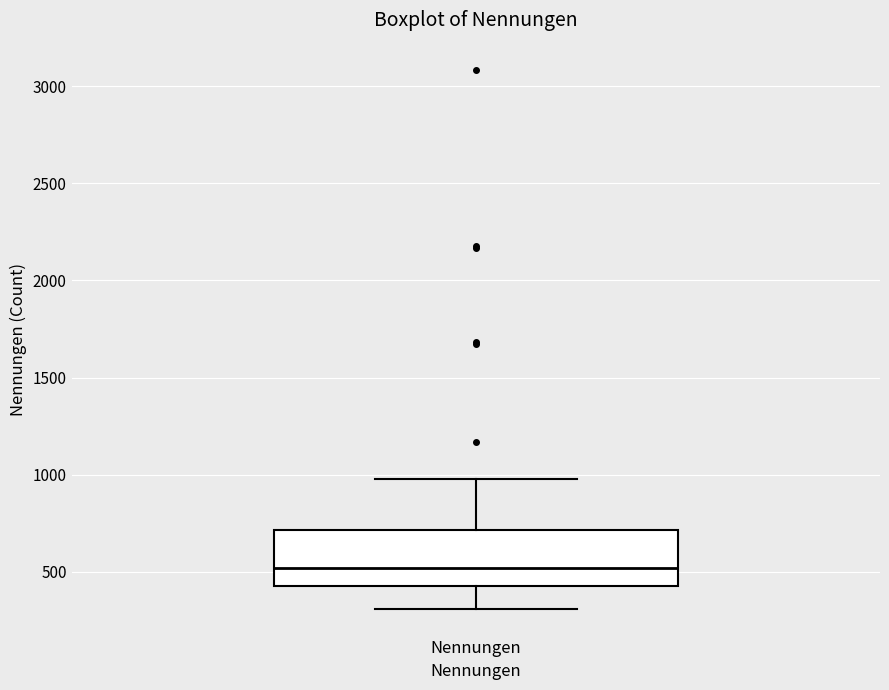

Transcribe this box plot: give where the median line is, the range the box spans, and where the two whiskers end, as read against the y-axis. The values are not printed on the chart, so give them approximately, as read against the axis.

median 500, box 450 to 700, whiskers 300 to 1000